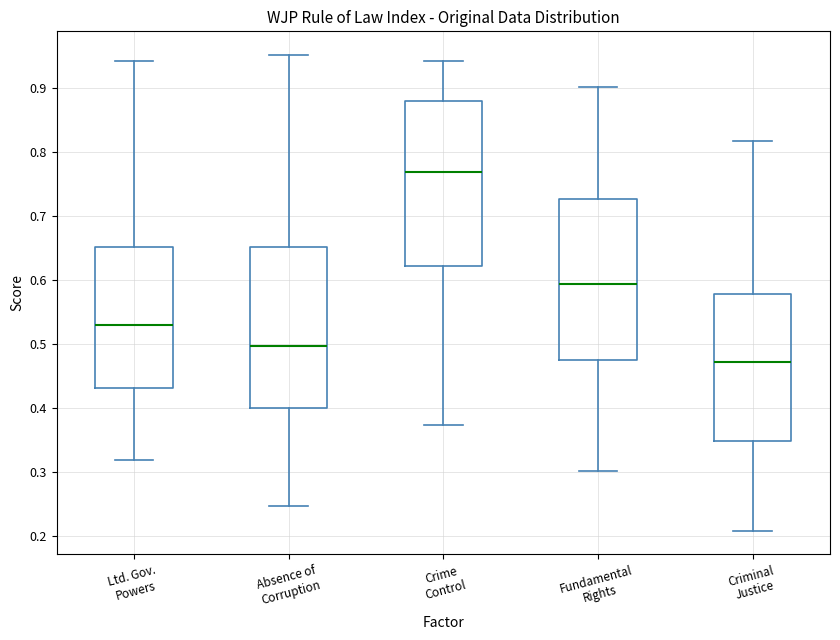

Which box's median line is the lowest?

Criminal Justice